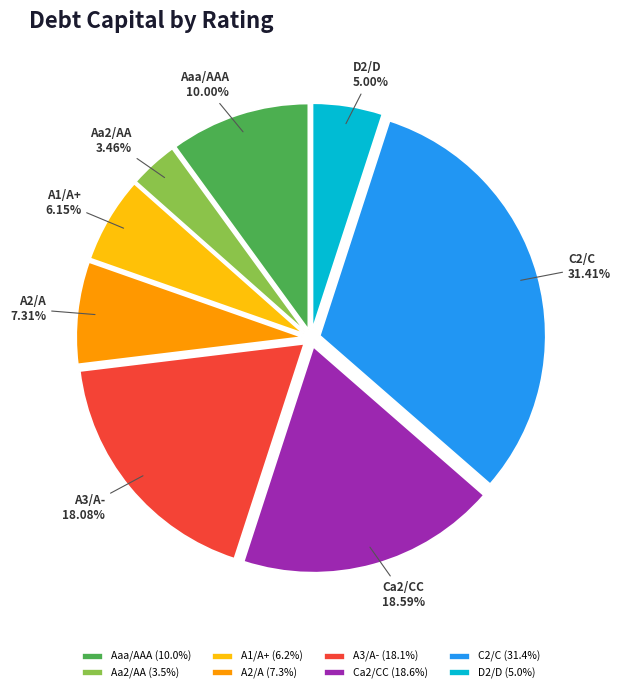

Combined, do Aaa/AAA and C2/C account for over 50%?

No